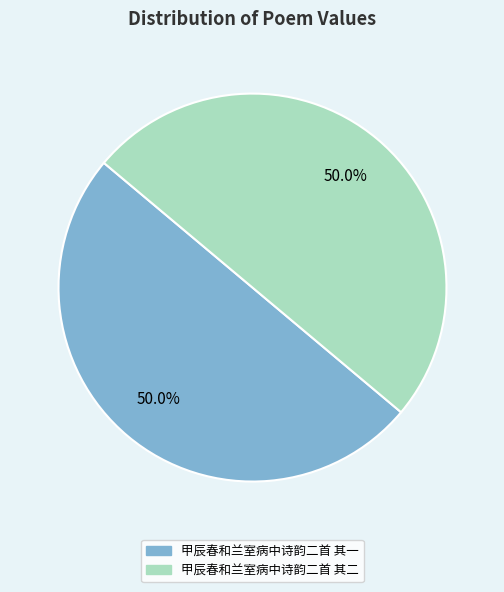

What is the total percentage of 甲辰春和兰室病中诗韵二首 其二 and 甲辰春和兰室病中诗韵二首 其一?

100.0%